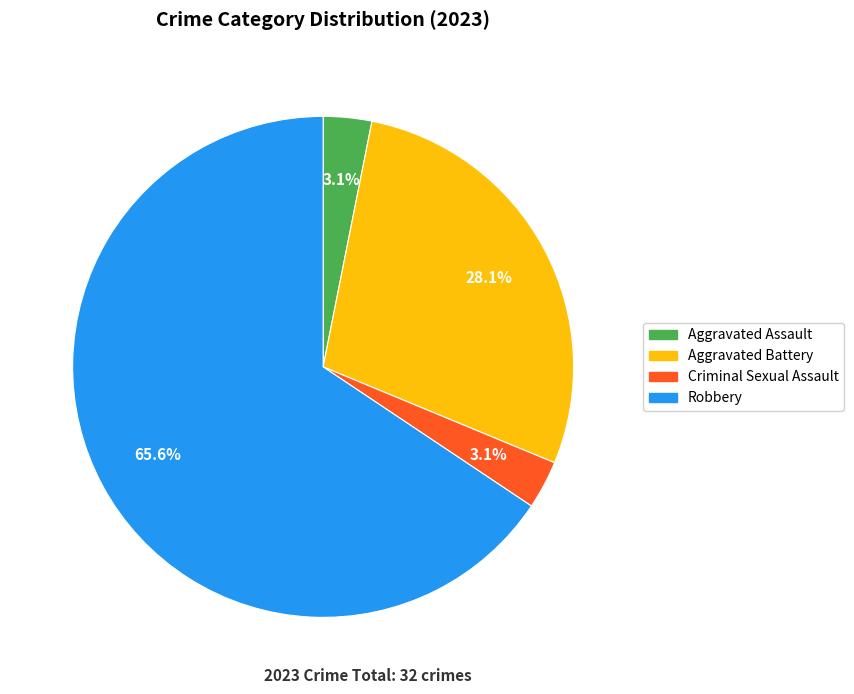

Count the number of slices in the pie.

4